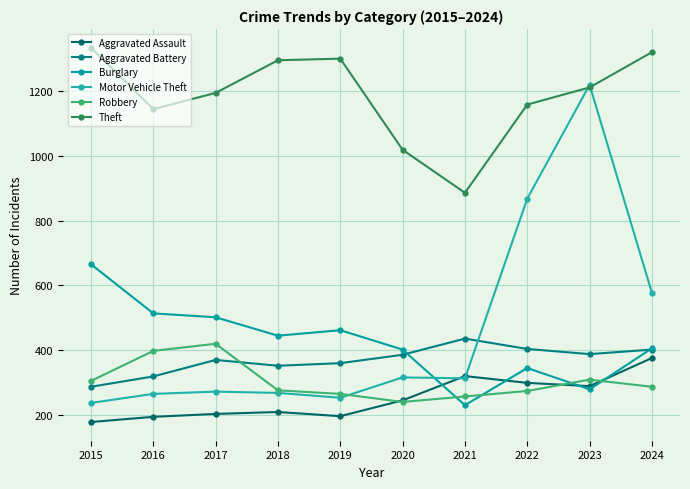

Between 2016 and 2020, which series saw the biggest shift?

Robbery